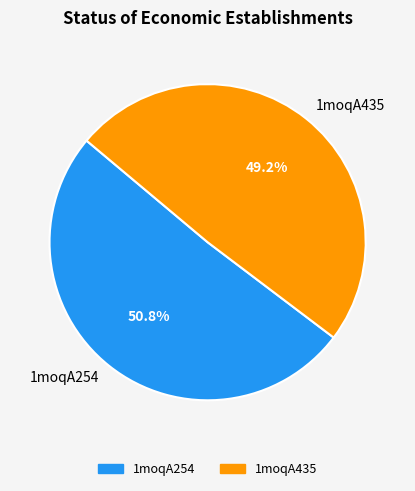

Which category has the biggest portion of the pie?

1moqA254